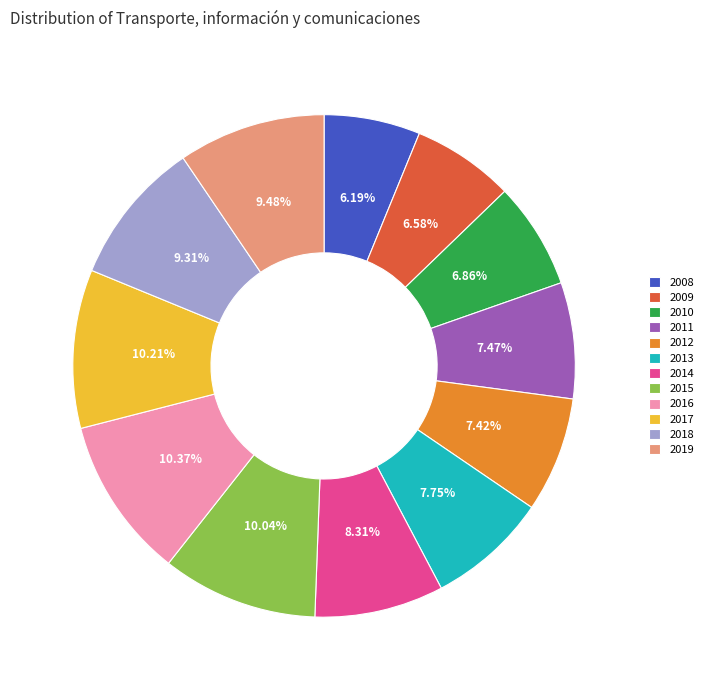

Does 2013 represent more than half of the total?

No